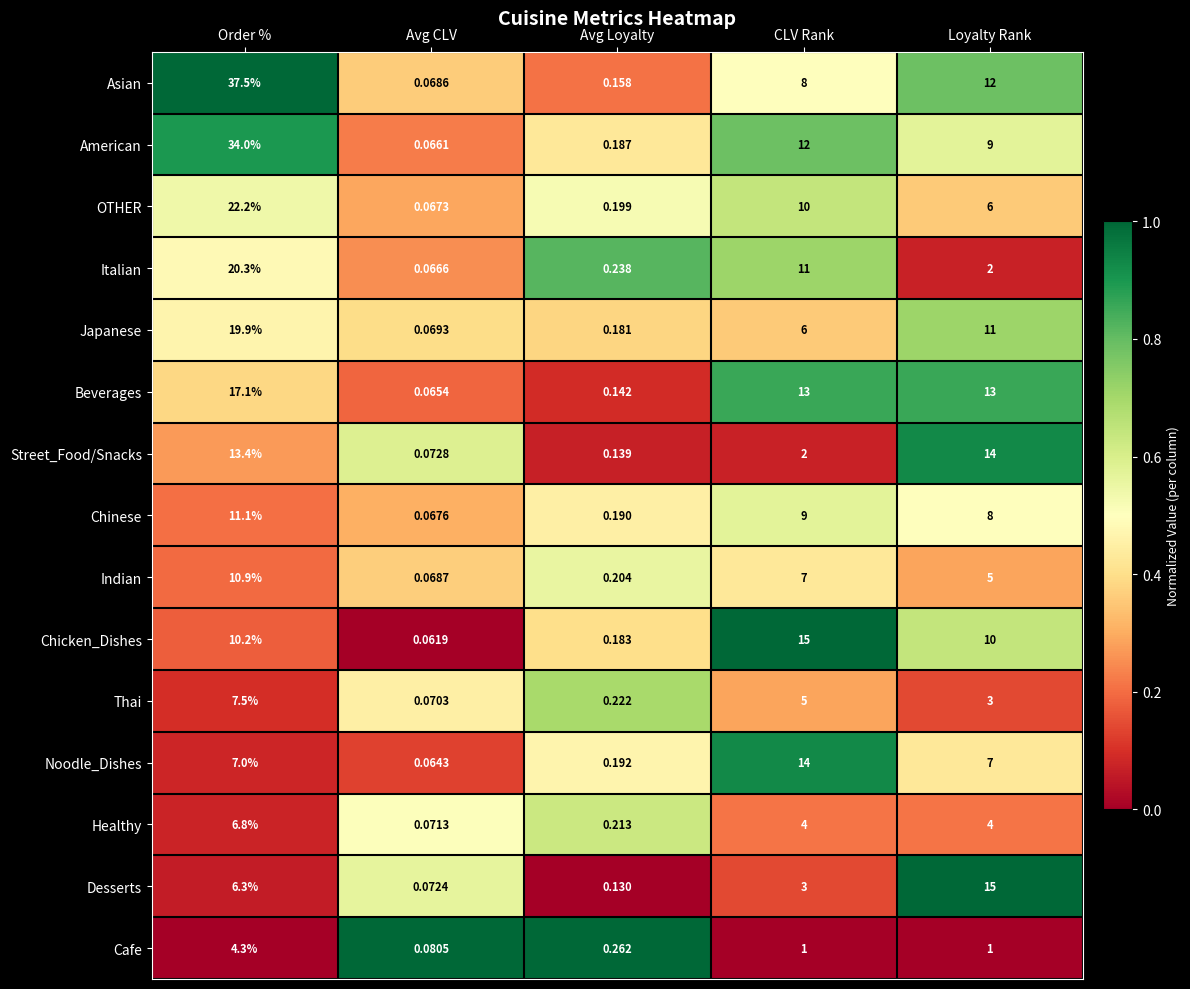

Where does the Asian series first go above 8?

Order %